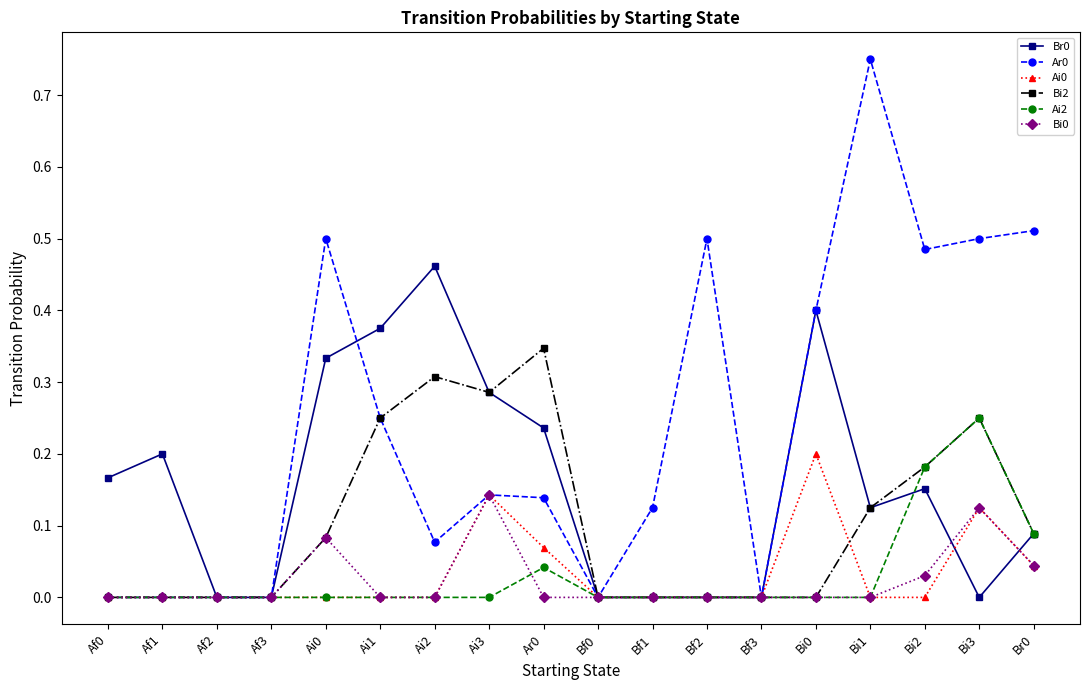

The Ai0 series shows 0.0 at Af1. True or false?

True